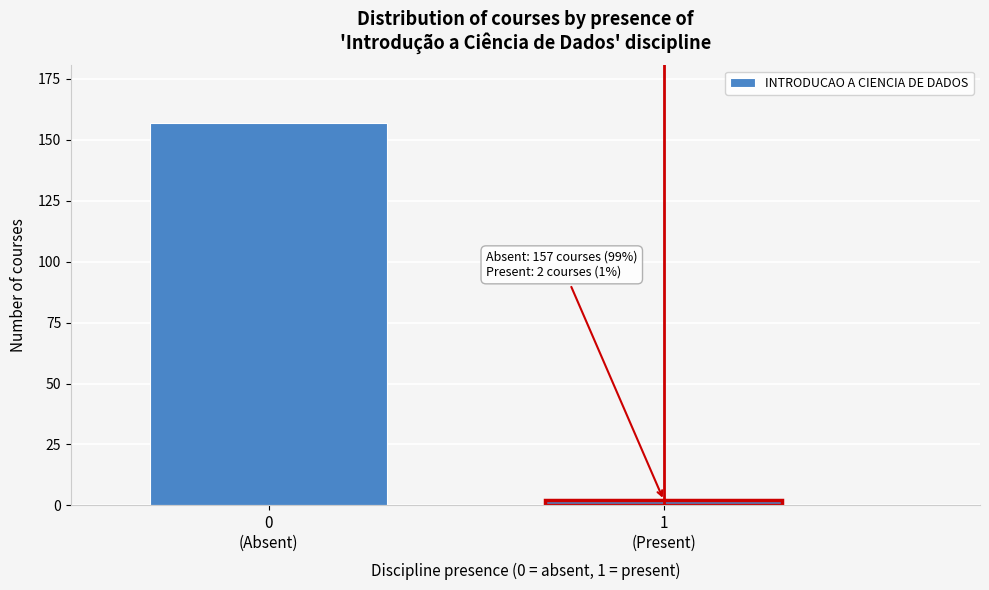

Reading left to right, what are all the values shown in this chart?

157	2